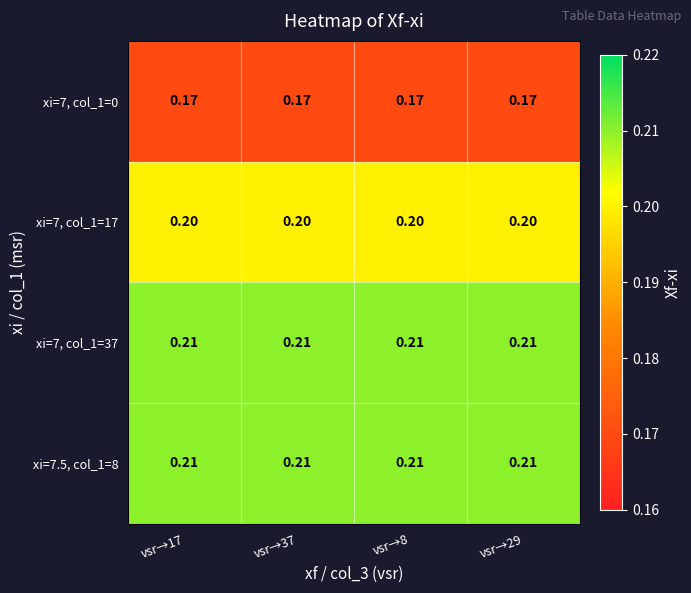

At how many categories does at least one series exceed 0?

4